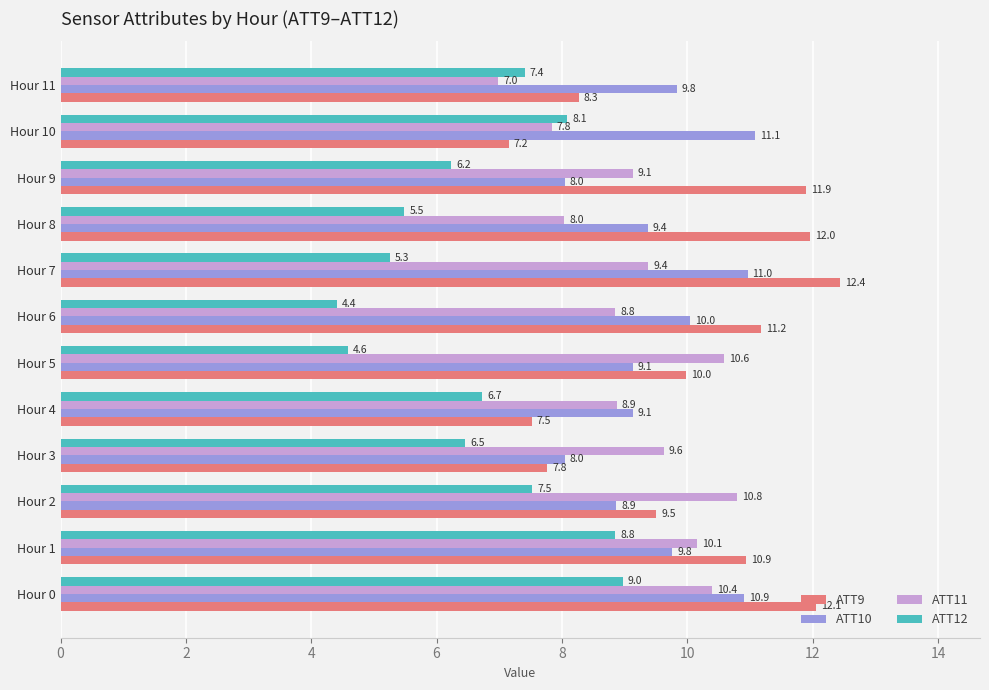

The ATT10 series shows 11.1 at Hour 10. True or false?

True